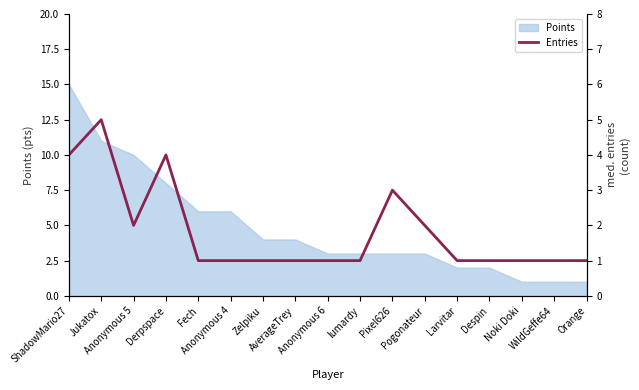

Does the chart display data point markers on the line(s)?

No